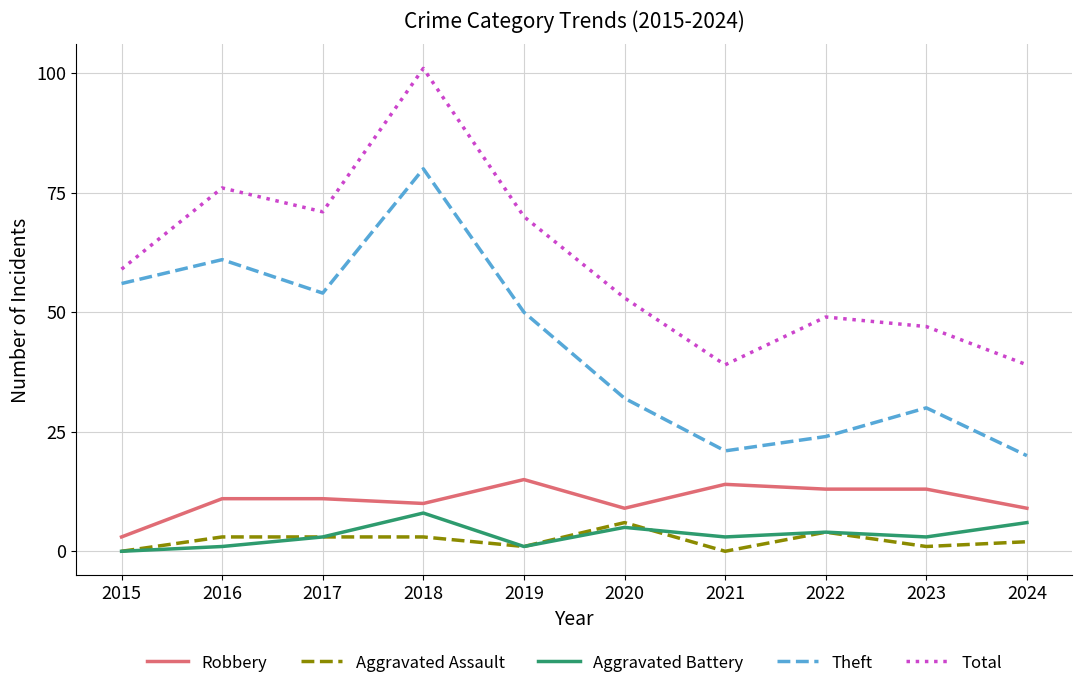

After their last crossing, which series has the higher values: Aggravated Assault or Aggravated Battery?

Aggravated Battery